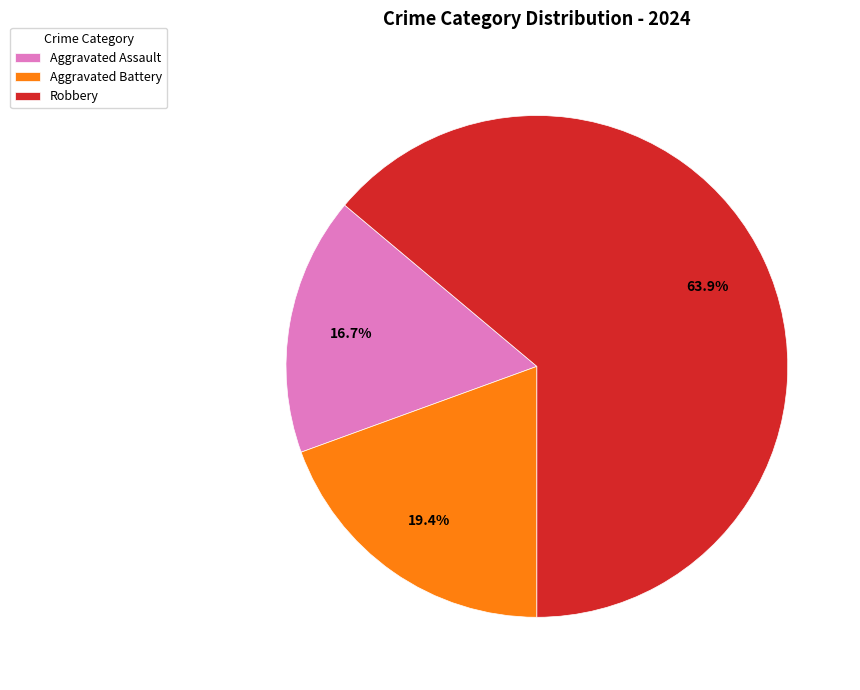

What percentage is NOT represented by Aggravated Battery?

80.6%